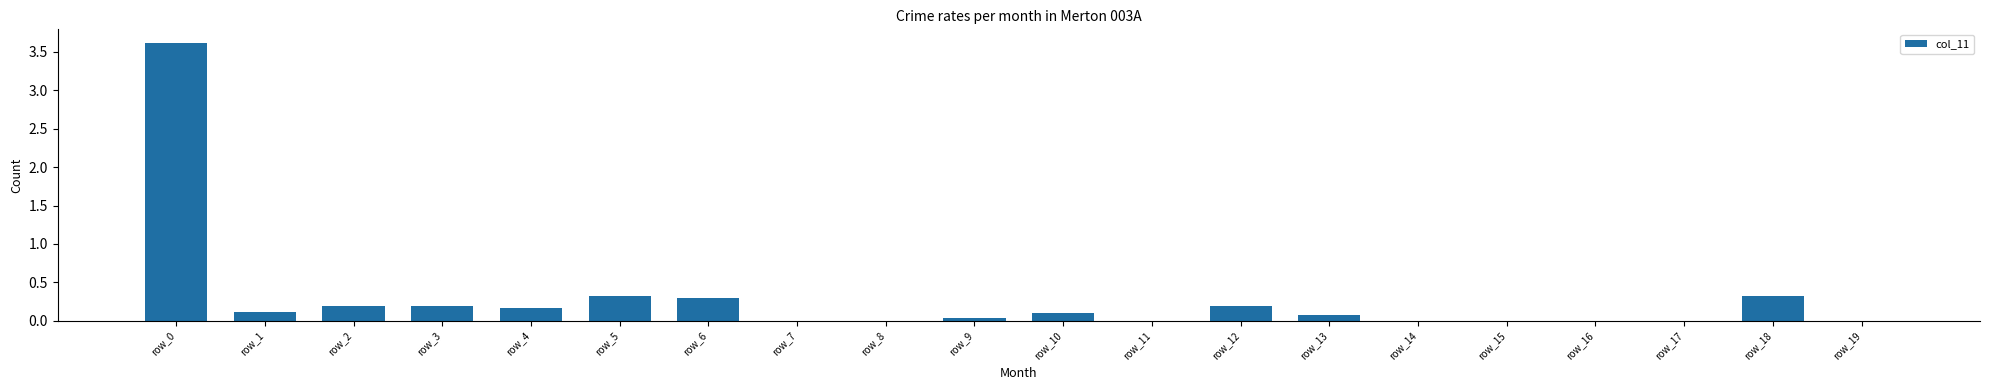

How many categories are shown in the chart?

20